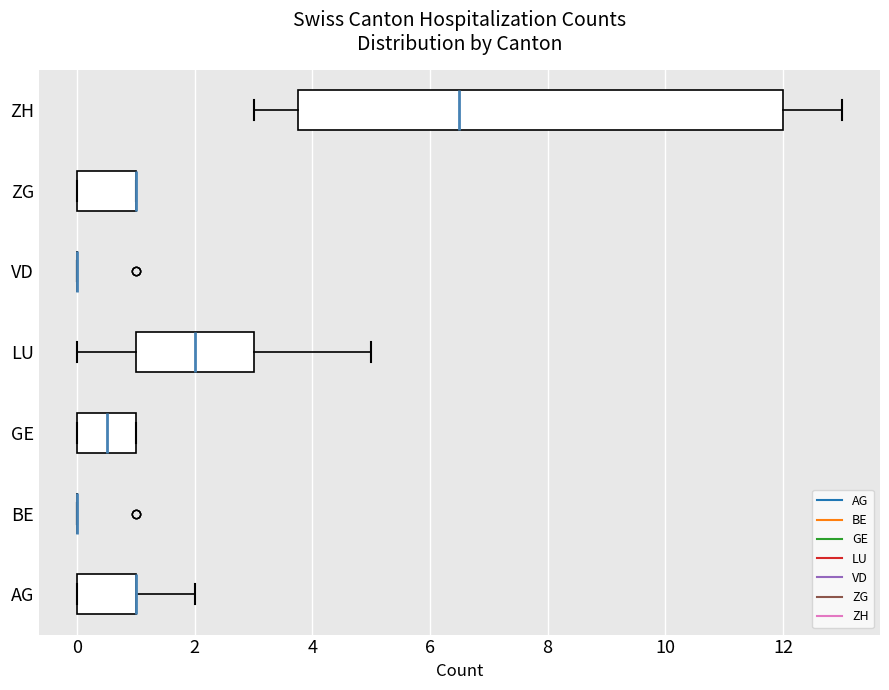

Where is the right edge of the box for AG on the x-axis? The values are not printed on the chart, so give them approximately, as read against the axis.

1.0